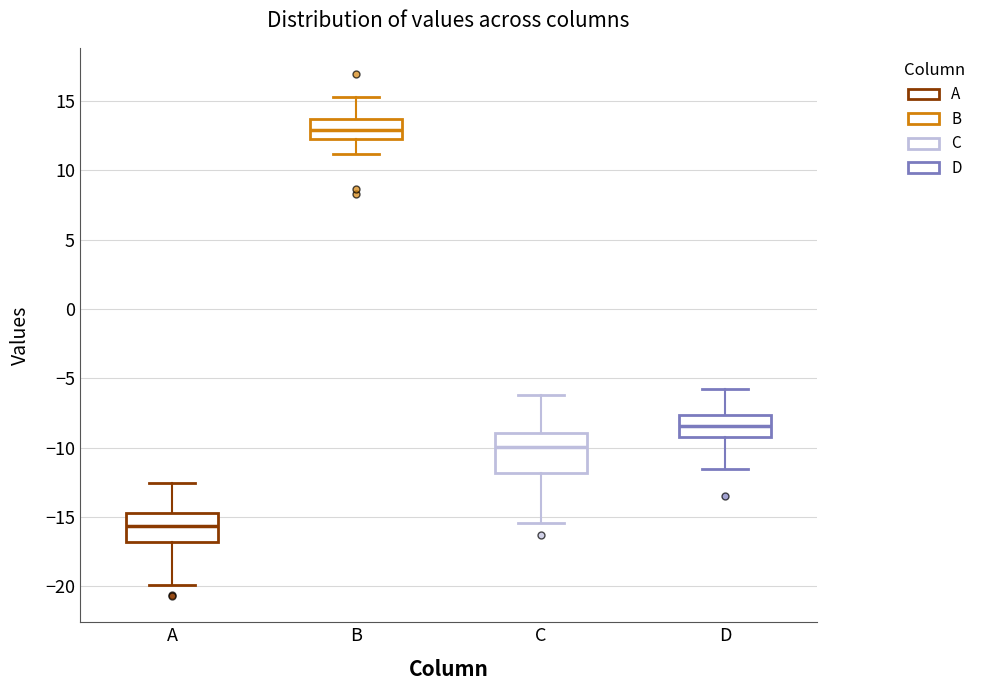

Which box has the lowest median line?

A